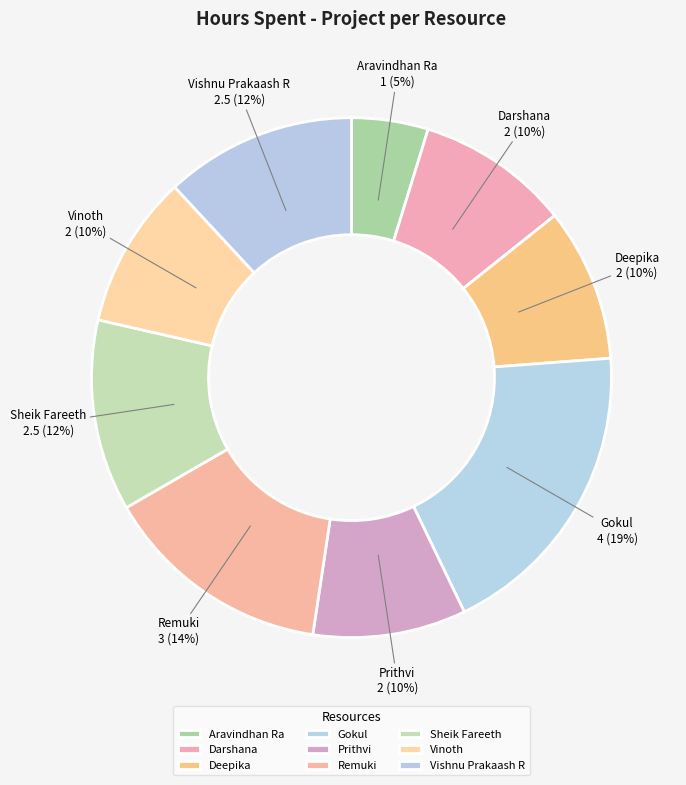

How many slices are in this pie chart?

9